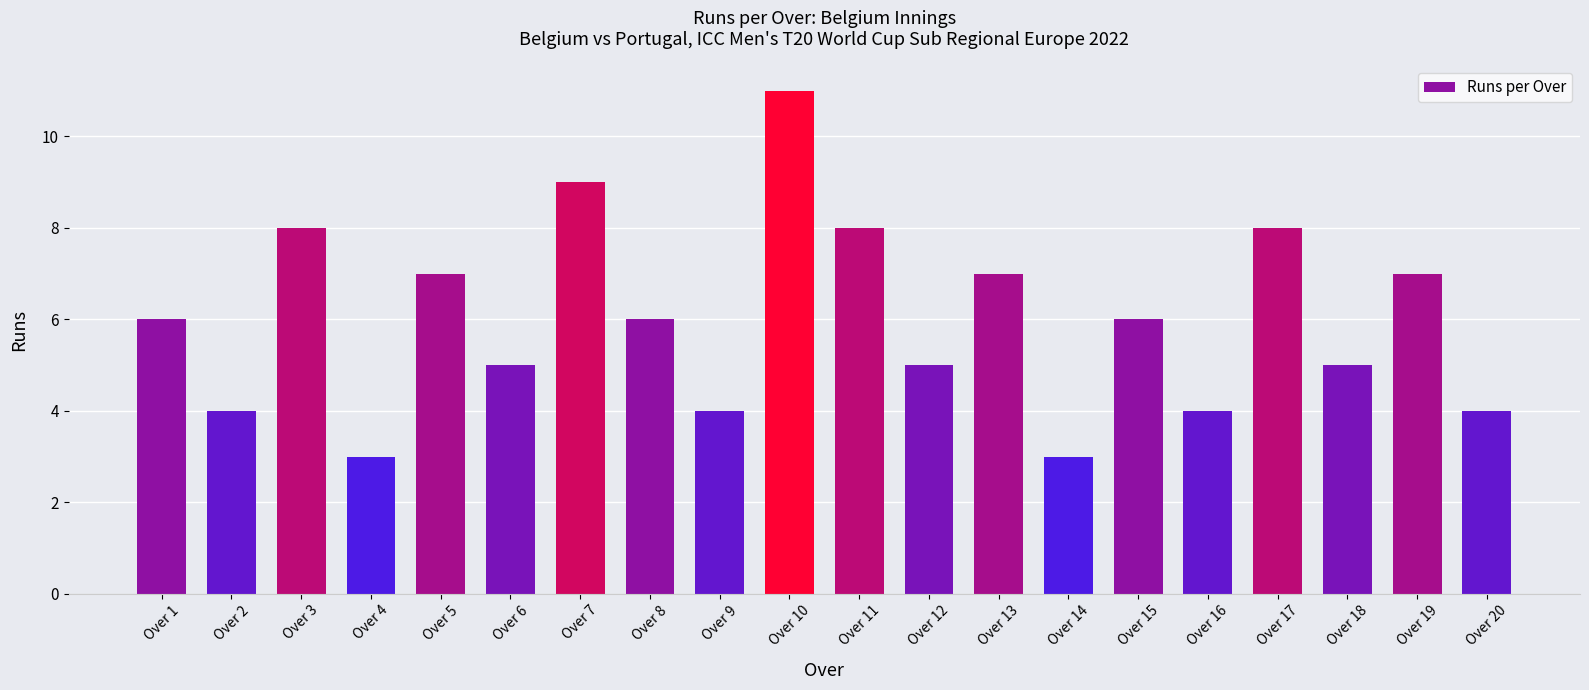

What is the value of the 9th bar from the left?

4